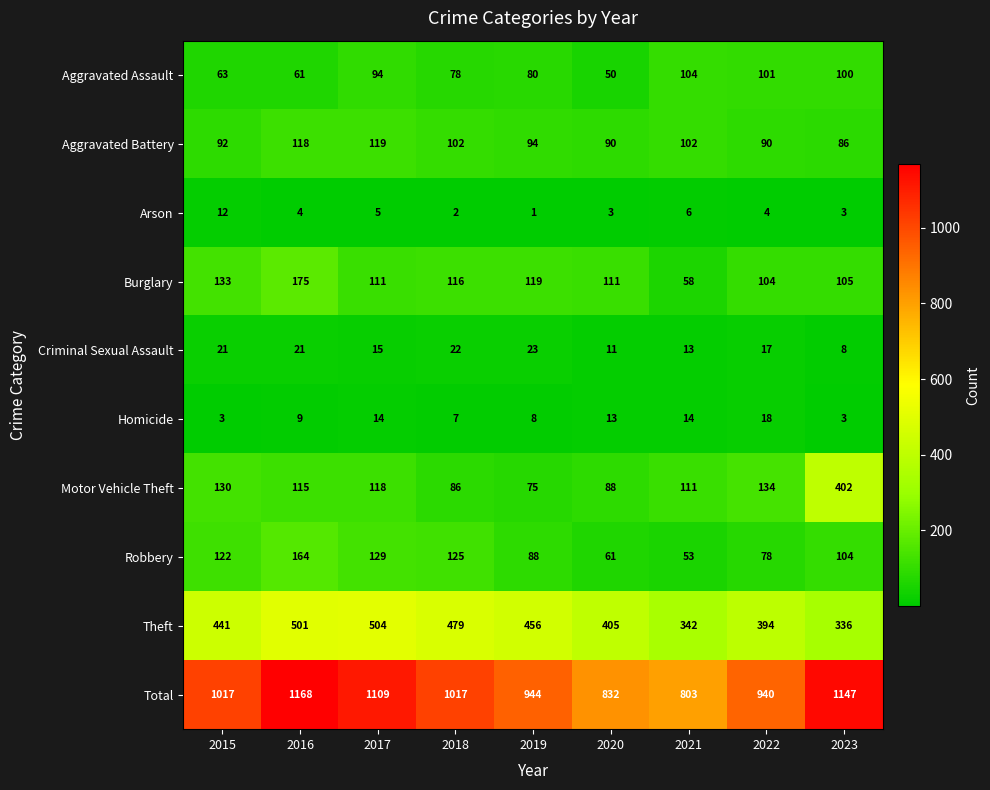

What is the difference between the Criminal Sexual Assault values at 2017 and 2015?

6